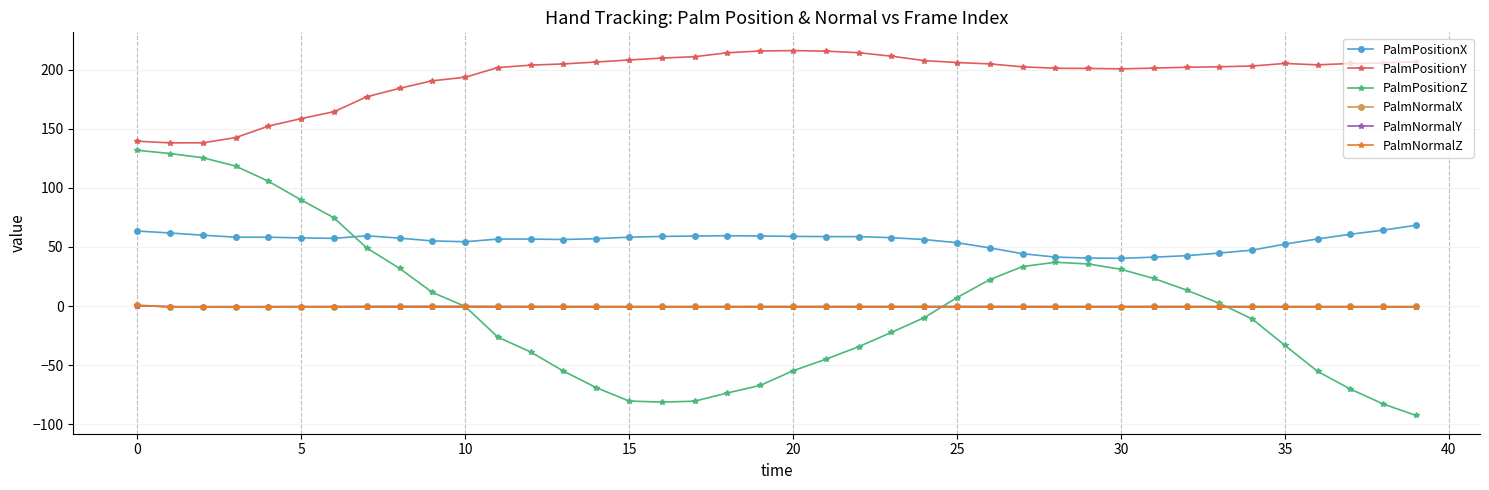

What is the minimum value for PalmNormalZ?

-0.9